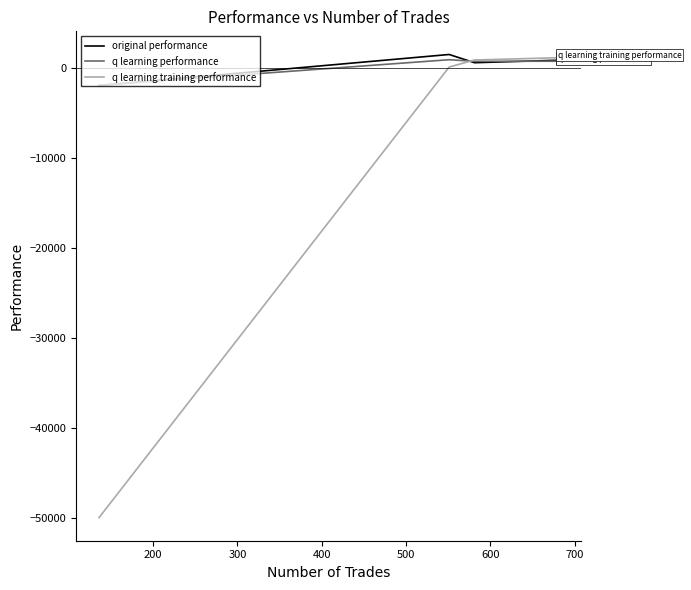

What is the greatest value displayed?

1548.0